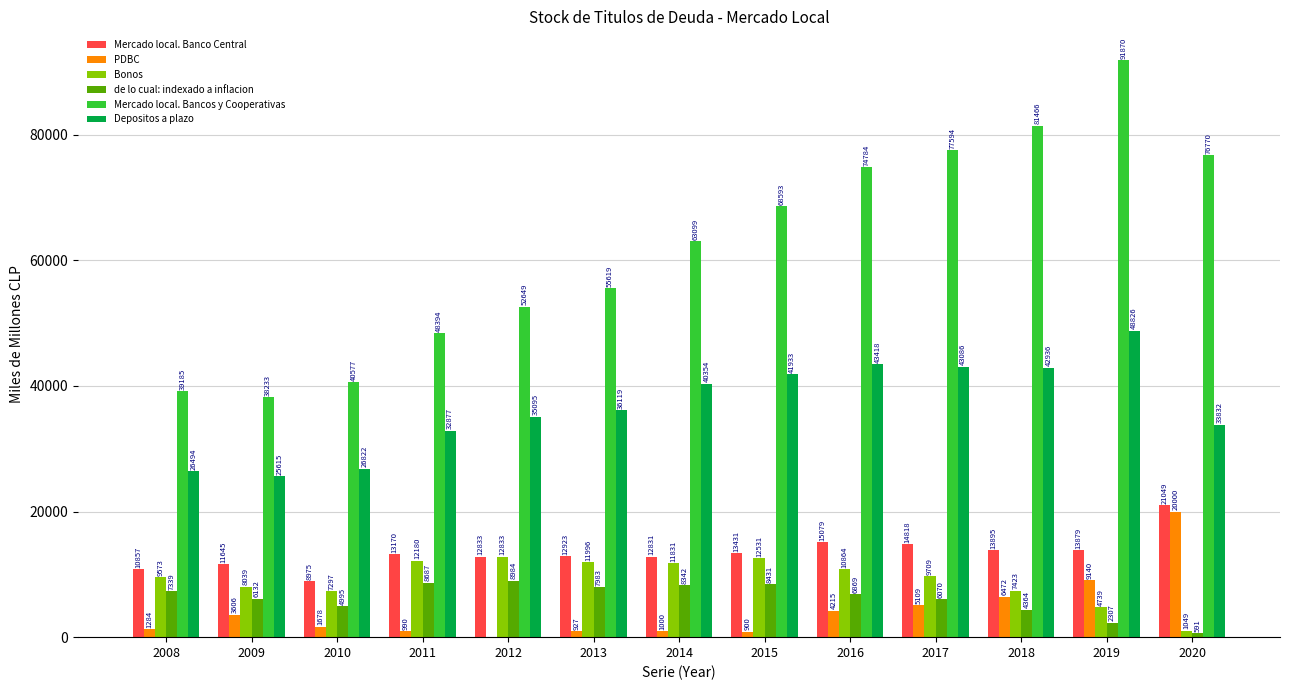

How many groups of bars are there?

13